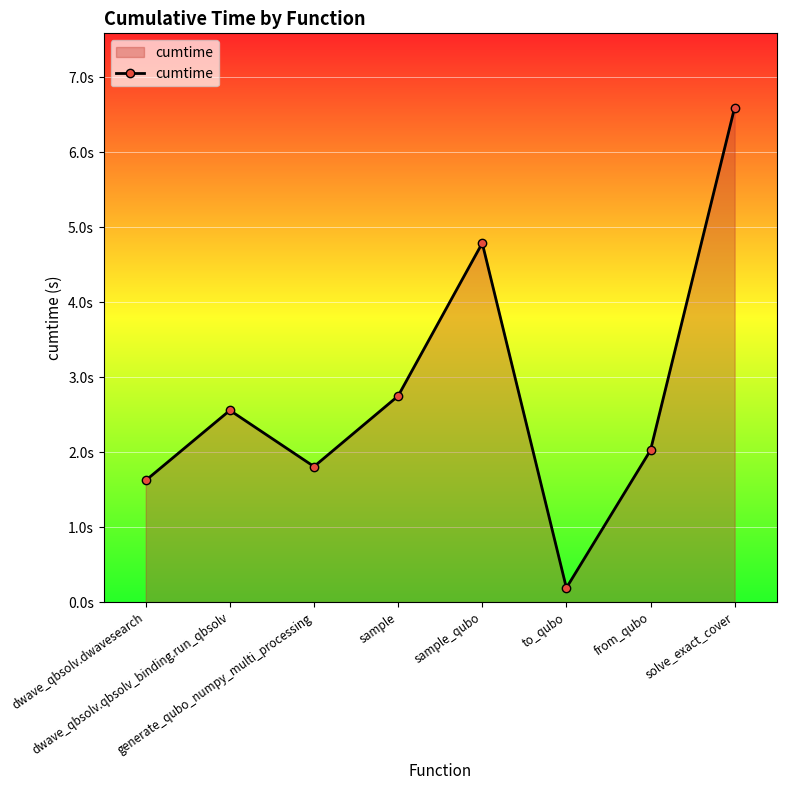

The value at from_qubo is 0.6. True or false?

False